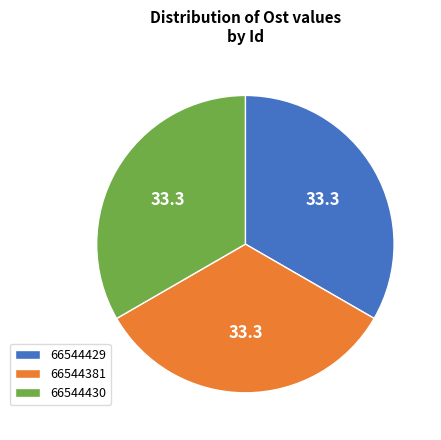

Combined, do 66544430 and 66544381 account for over 50%?

Yes